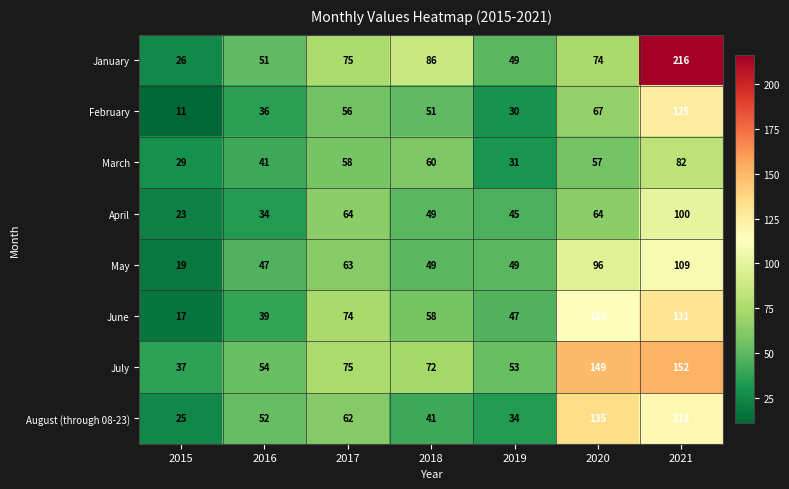

Which series has the widest spread of values?

January